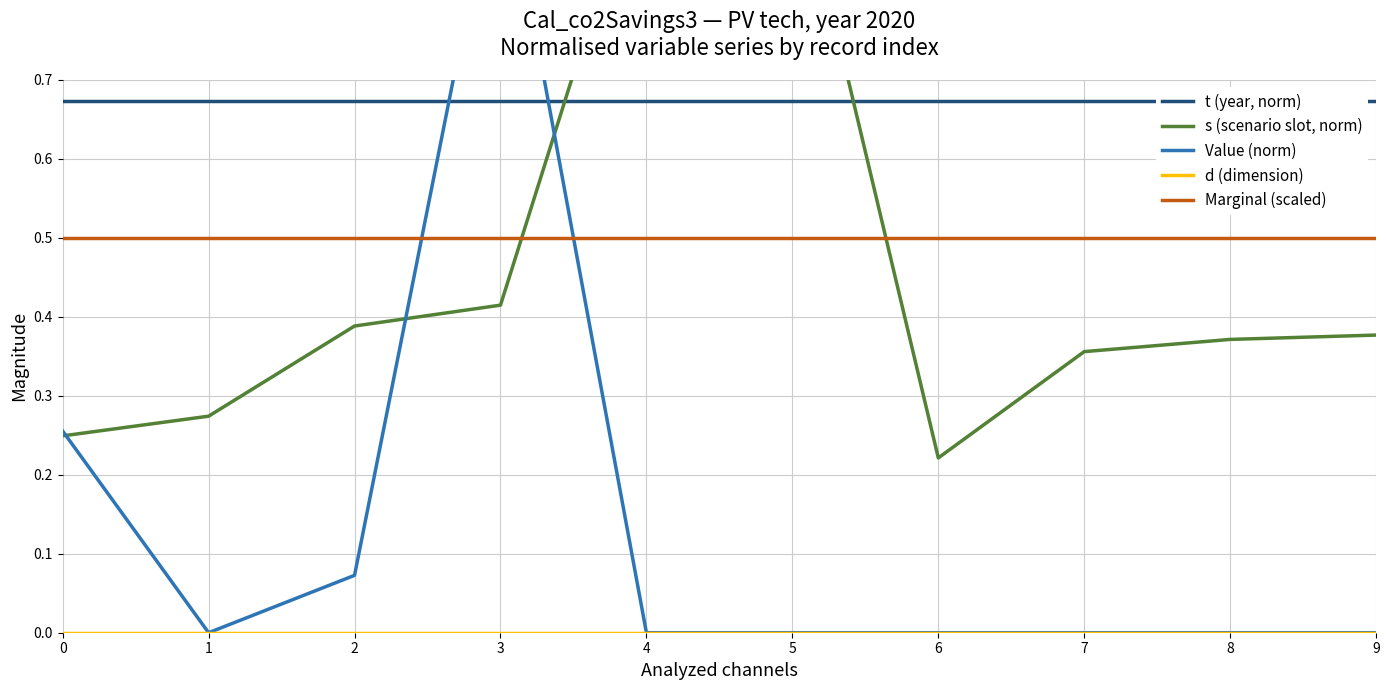

Which series has the largest total across all categories?

t (year, norm)